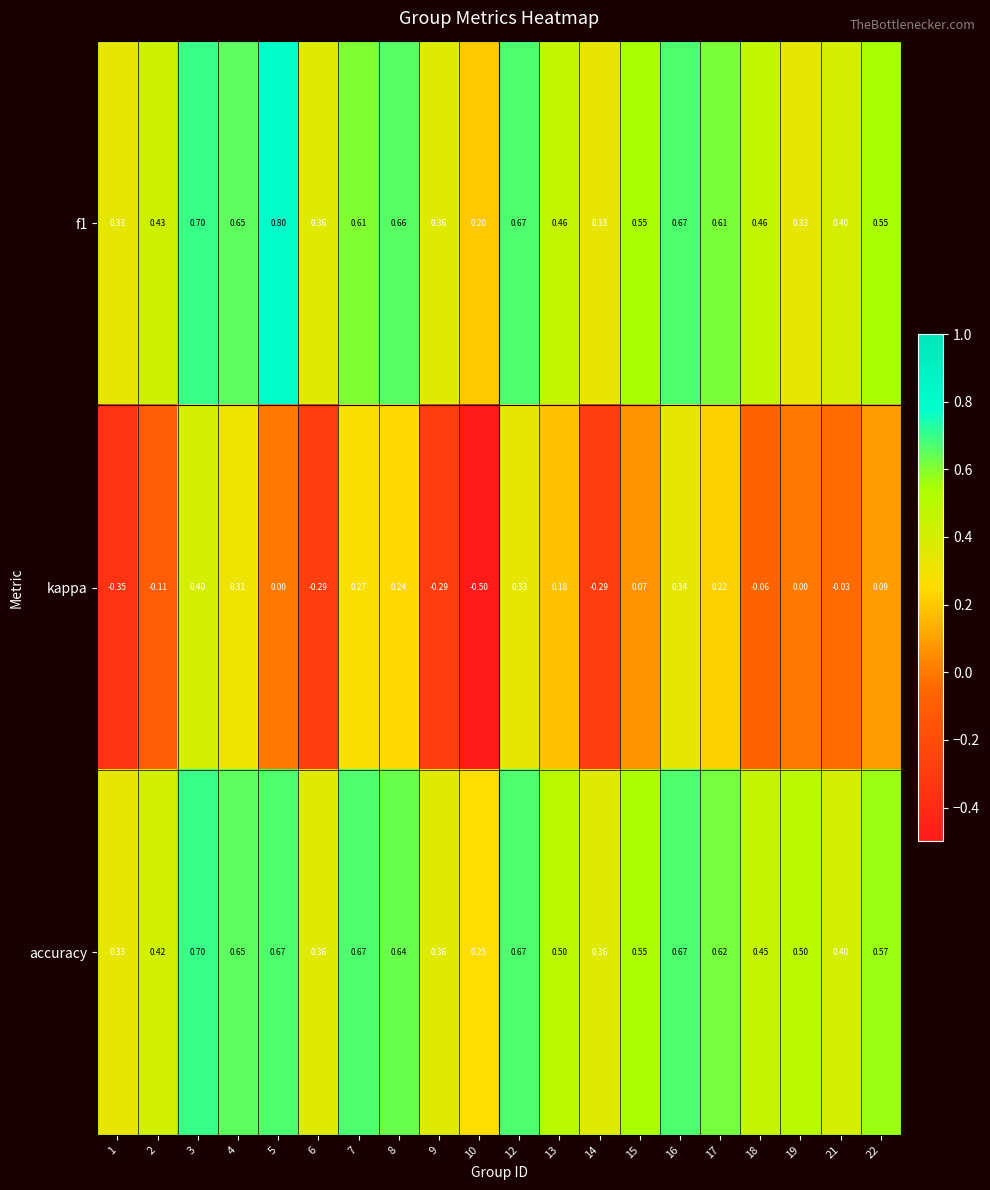

Between 6 and 12, which series saw the biggest shift?

kappa